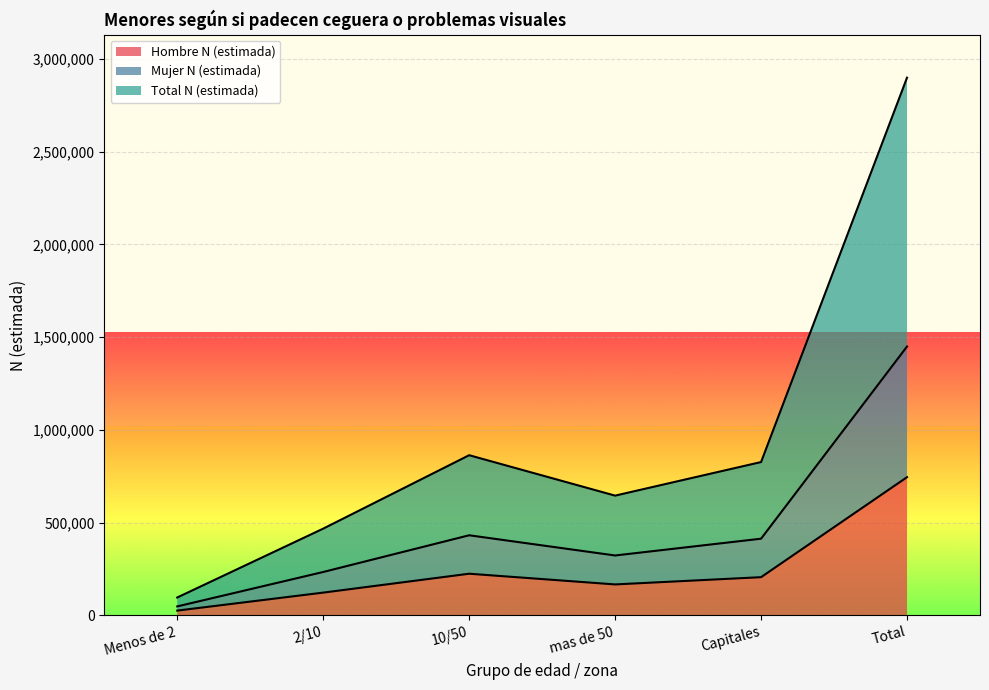

How many data points in Hombre N (estimada) are above 205736?

2